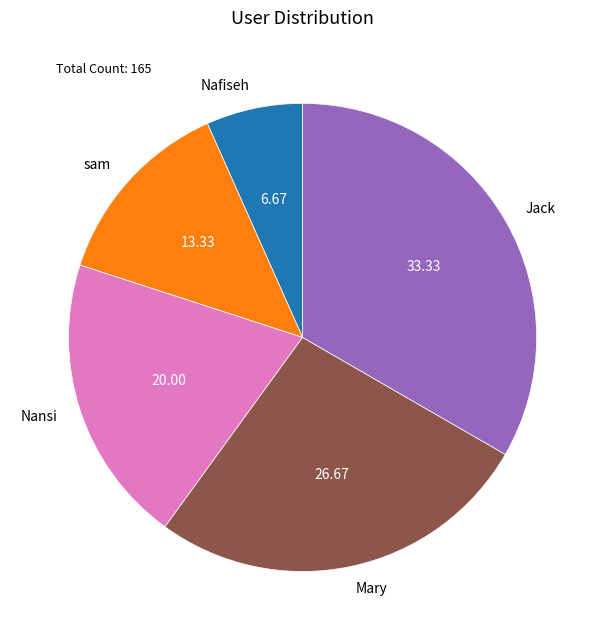

Which category has the smallest portion of the pie?

Nafiseh